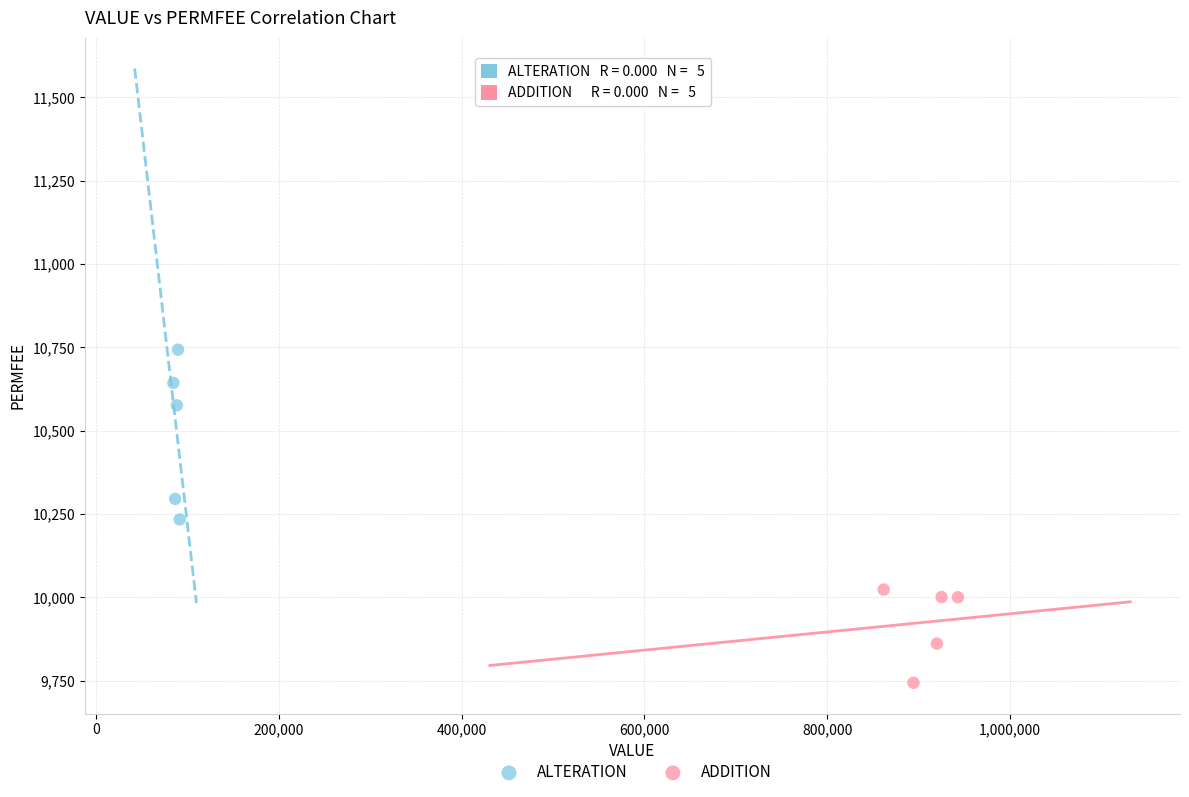

Which series has the largest Y range (max minus min)?

ALTERATION